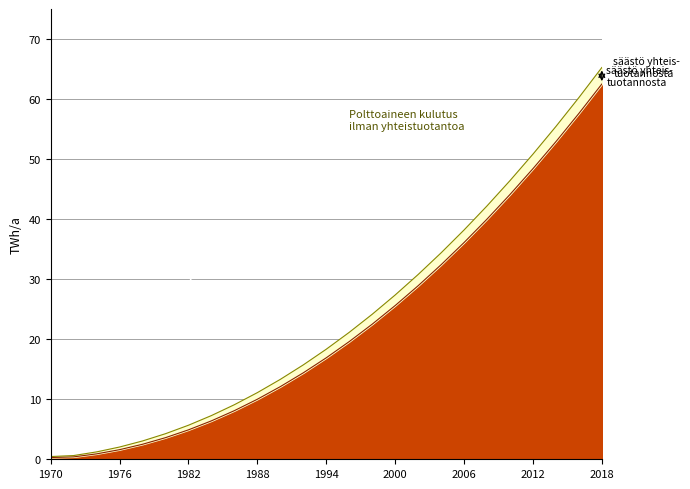

What is the highest value of the Polttoaineen kulutus ilman yhteistuotantoa series?

65.2